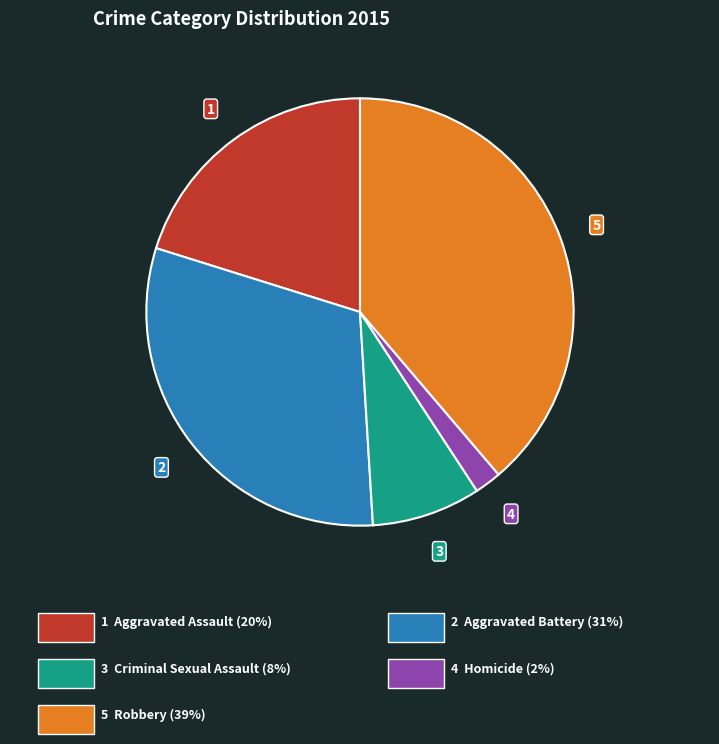

Count the number of slices in the pie.

5